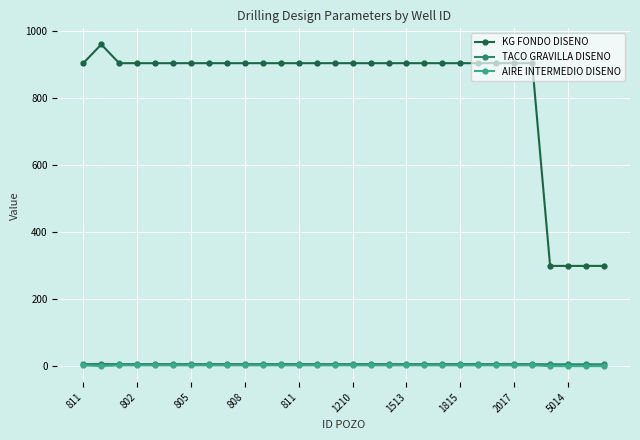

What is the maximum value for KG FONDO DISENO?

960.0